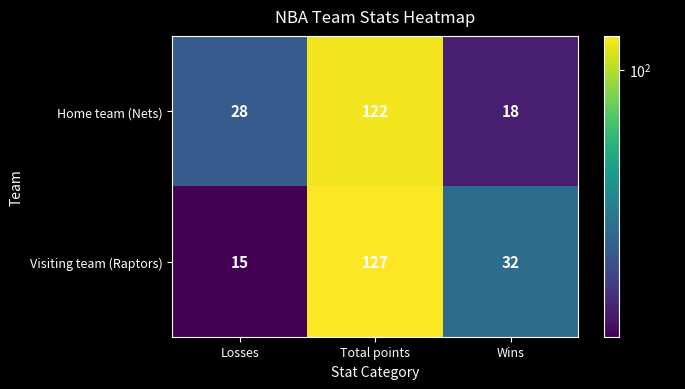

Where is Visiting team (Raptors) nearest to the value 71?

Wins